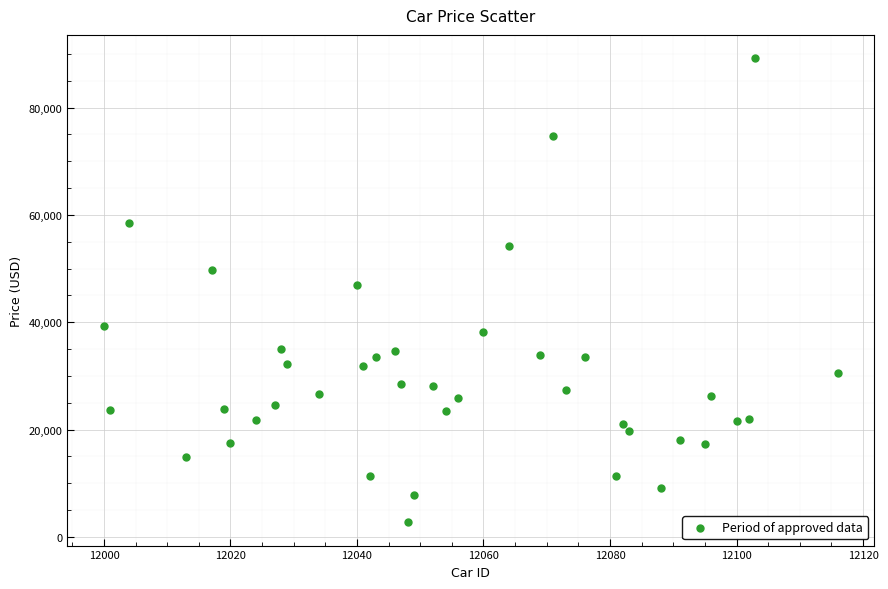

What is the range of Y values (max minus min)?

86514.7